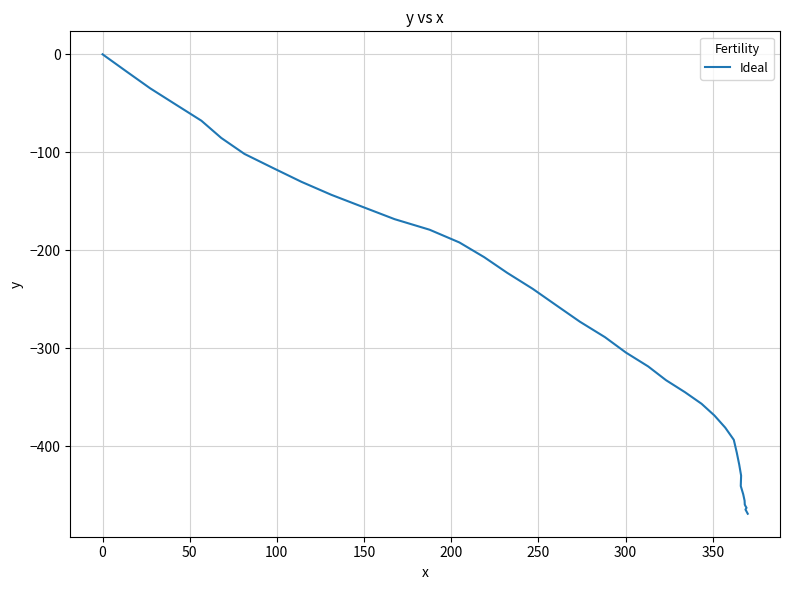

True or false: there are more than 0 points higher than both neighbors.

False